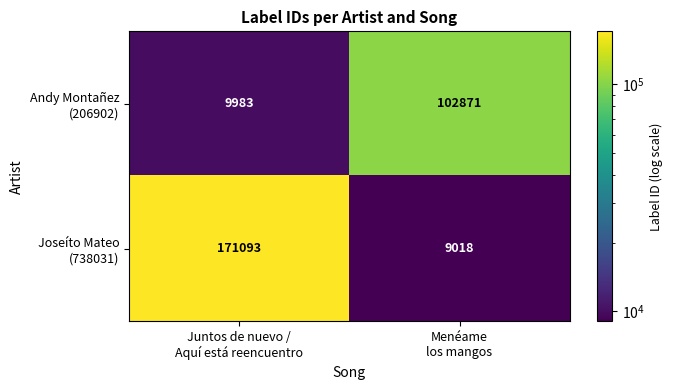

What is the smallest value displayed?

9018